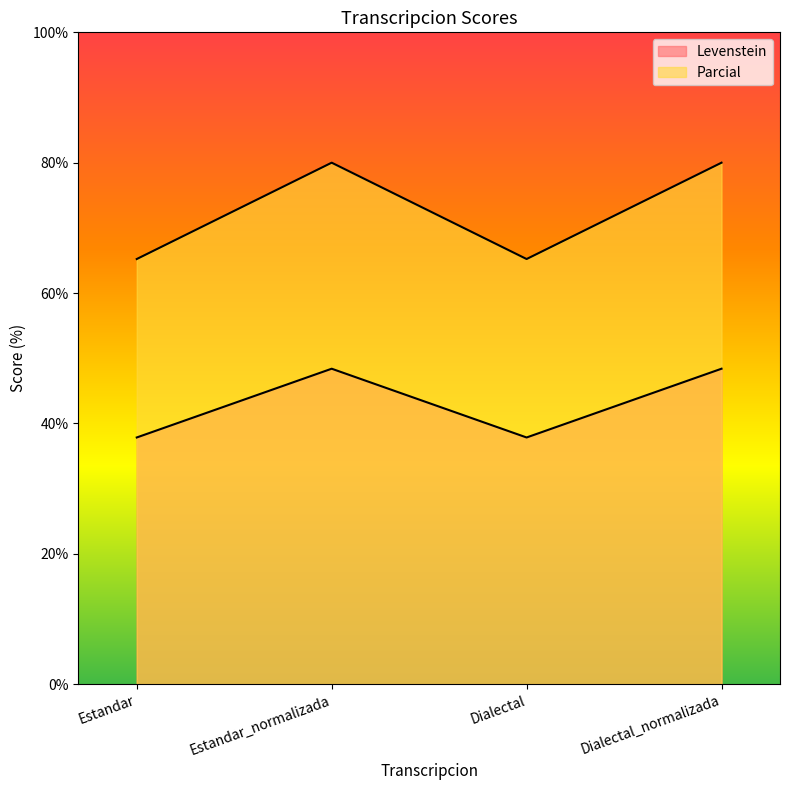

Does the chart have visible grid lines?

No